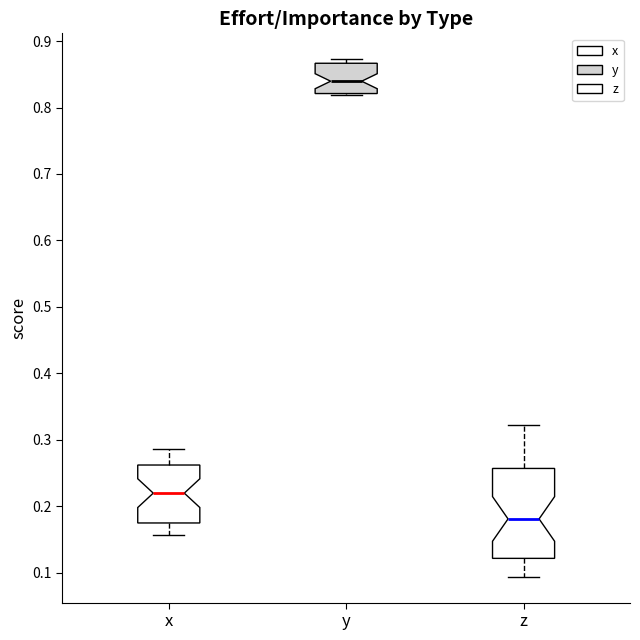

Comparing the boxes themselves (not the whiskers), which one is the tallest?

z